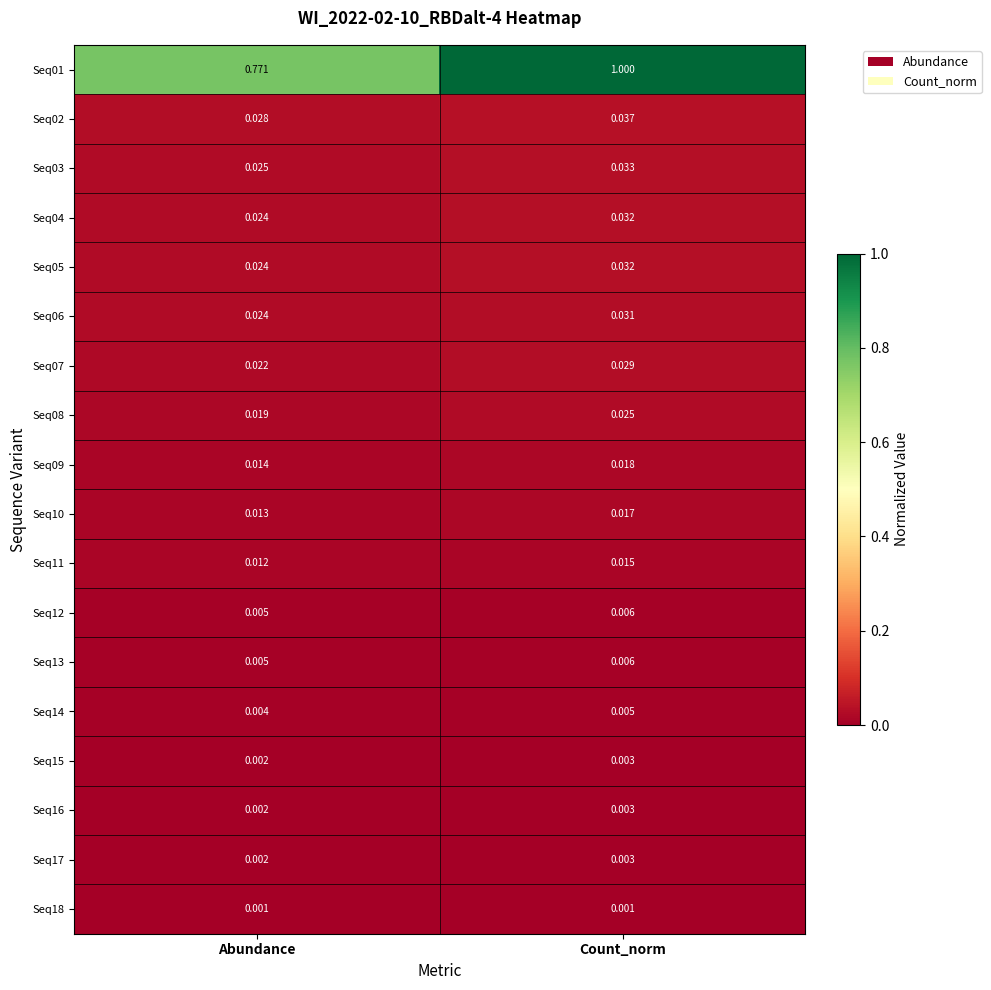

Which label corresponds to the largest value in the chart?

Count_norm